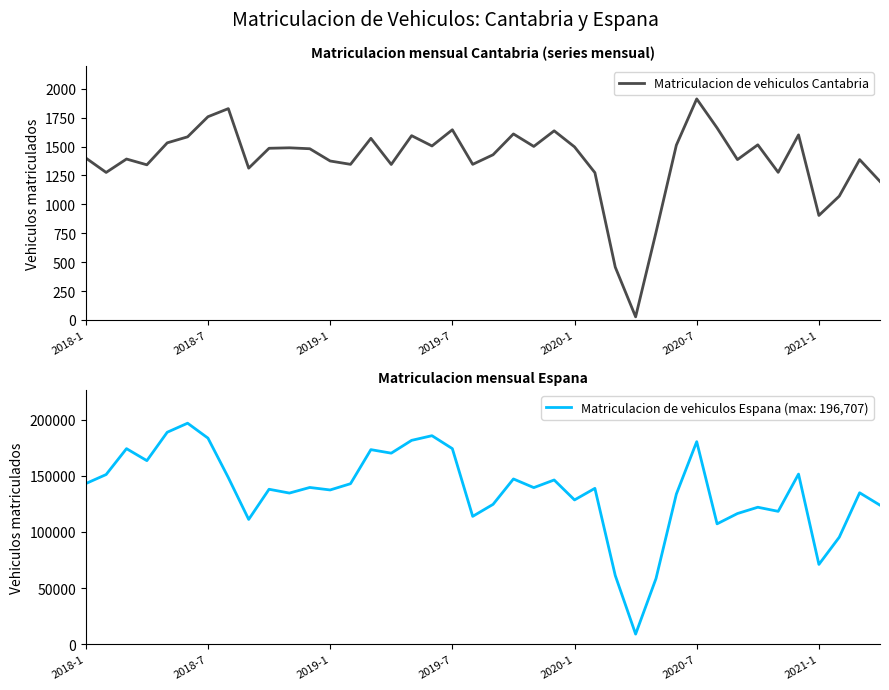

What is the value of the 3rd point from the left?

1392